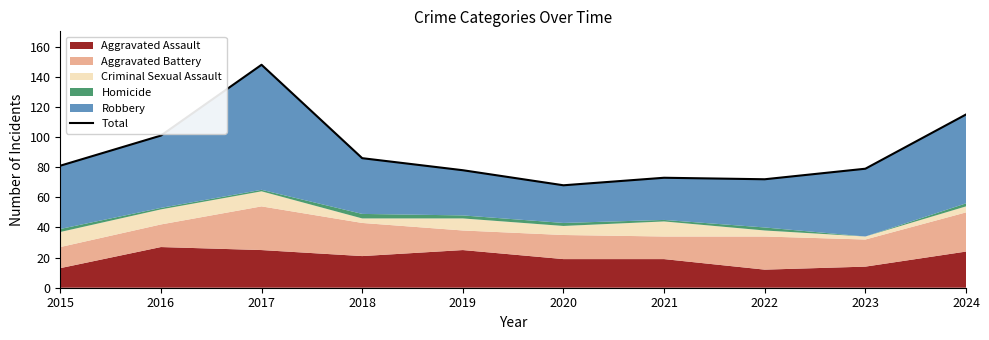

Count the number of categories in the chart.

10